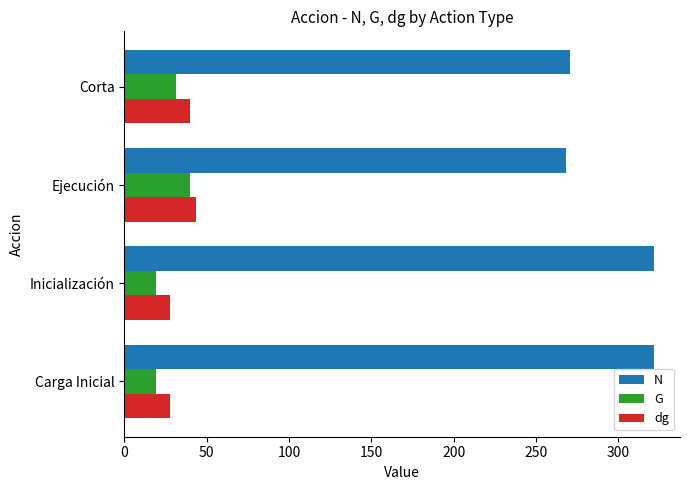

Count the number of categories in the chart.

4